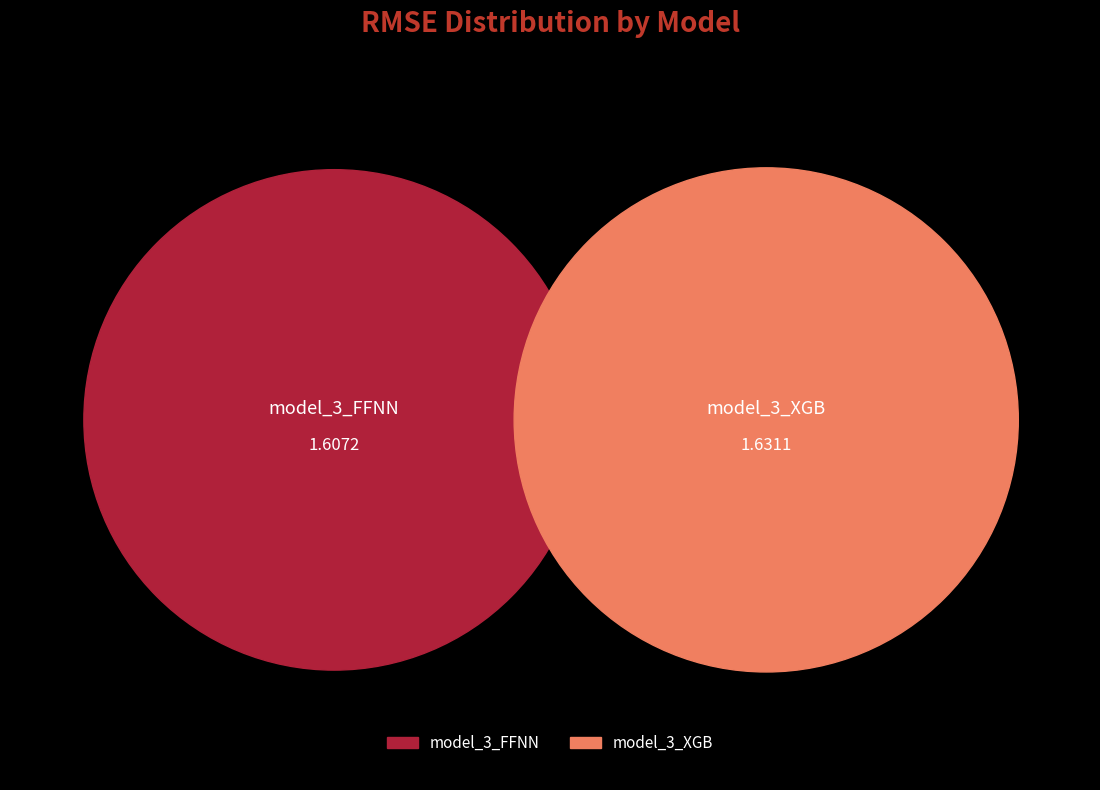

Rank the categories by value from lowest to highest.

model_3_FFNN, model_3_XGB